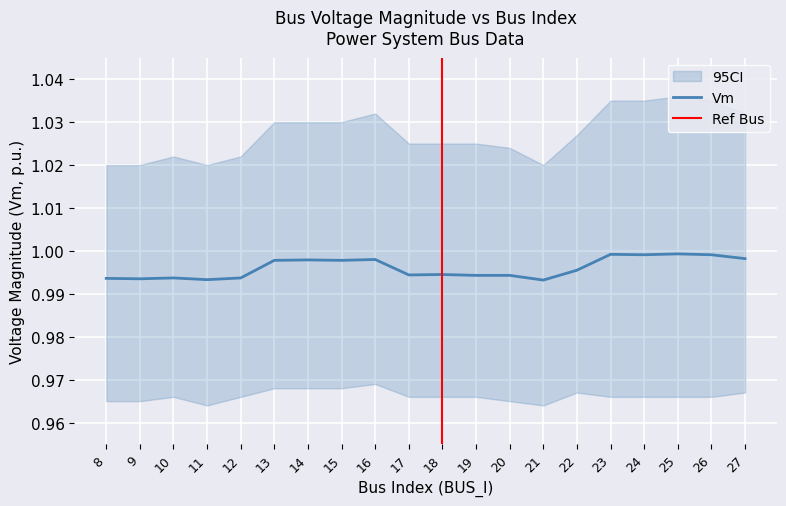

What is the value of the 10th point from the left?

1.0